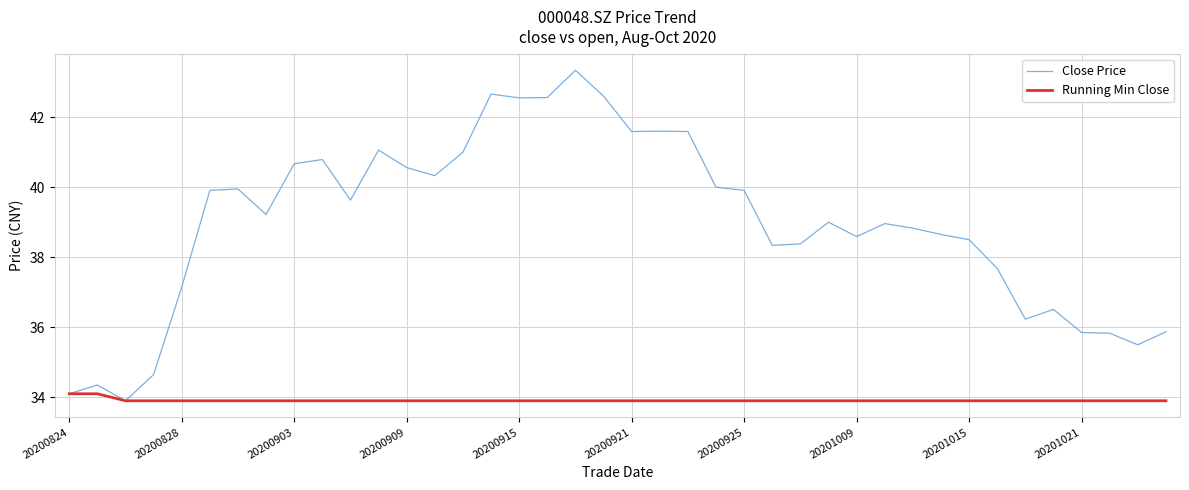

Which series has the widest spread of values?

Close Price